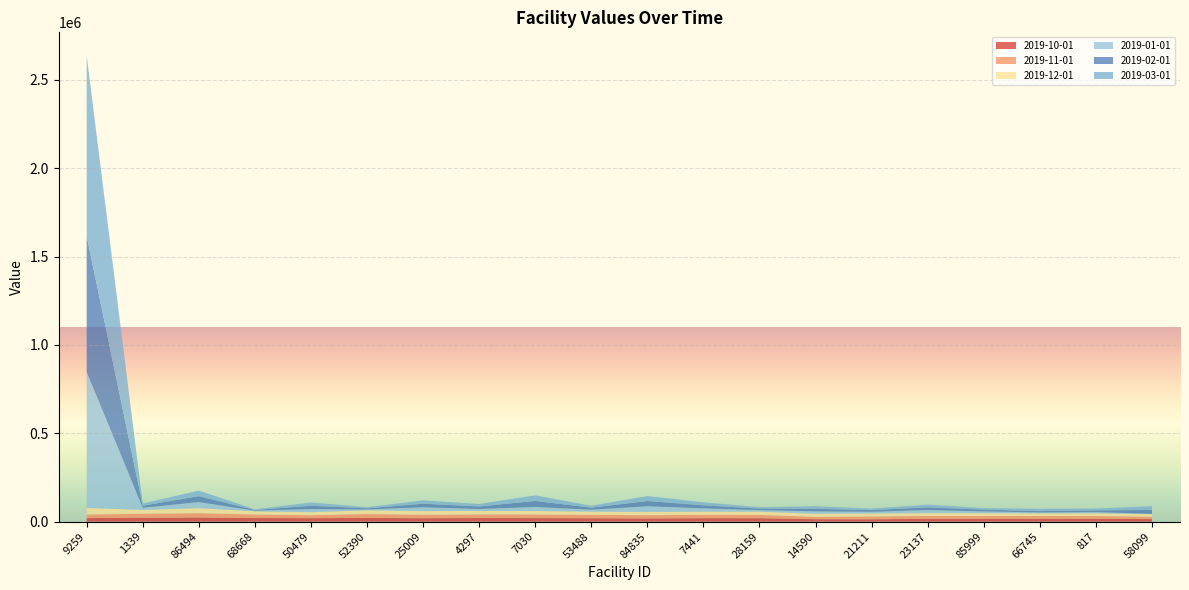

Reading left to right, transcribe all the data shown in this chart.

2019-10-01: 9259=20118.0	1339=22503.5	86494=23380.2	68668=20484.2	50479=19793.6	52390=20981.3	25009=19505.7	4297=20484.6	7030=20187.4	53488=19459.0	84835=17913.9	7441=19793.6	28159=19631.3	14590=13762.2	21211=13341.1	23137=15563.6	85999=15950.0	66745=15895.0	817=16012.2	58099=14276.1
2019-11-01: 9259=20129.2	1339=22117.7	86494=24607.7	68668=19793.6	50479=16767.5	52390=22094.4	25009=19631.3	4297=20054.3	7030=20187.4	53488=18698.5	84835=18525.3	7441=18477.7	28159=18389.5	14590=13341.1	21211=16256.6	23137=16592.1	85999=15971.3	66745=15924.8	817=16012.2	58099=13527.0
2019-12-01: 9259=37155.2	1339=21829.0	86494=28378.0	68668=18177.9	50479=16765.6	52390=21308.5	25009=20513.3	4297=20054.3	7030=19757.3	53488=18698.5	84835=18525.3	7441=18477.7	28159=18389.5	14590=17534.2	21211=16592.1	23137=15971.3	85999=15924.8	66745=14749.5	817=15035.2	58099=14749.5
2019-01-01: 9259=768814.4	1339=12108.5	86494=34511.7	68668=3674.1	50479=17575.5	52390=4574.9	25009=21685.4	4297=10773.3	7030=22923.0	53488=10843.8	84835=31973.3	7441=18447.3	28159=8853.3	14590=13713.3	21211=9751.2	23137=17540.6	85999=10270.4	66745=5461.8	817=6825.7	58099=1136.5
2019-02-01: 9259=769590.9	1339=11327.6	86494=33465.8	68668=3683.6	50479=18931.0	52390=6394.6	25009=20171.8	4297=14482.1	7030=34164.8	53488=11308.6	84835=29874.5	7441=17092.4	28159=8544.6	14590=14175.7	21211=9251.3	23137=15244.8	85999=9515.9	66745=7509.0	817=9891.0	58099=22584.2
2019-03-01: 9259=1021011.5	1339=12552.6	86494=31314.1	68668=3586.1	50479=18647.2	52390=6343.1	25009=18830.5	4297=13973.7	7030=31467.3	53488=10677.2	84835=28173.5	7441=16893.2	28159=8201.2	14590=14796.6	21211=8766.3	23137=15244.8	85999=9071.6	66745=13201.6	817=10612.0	58099=21270.4